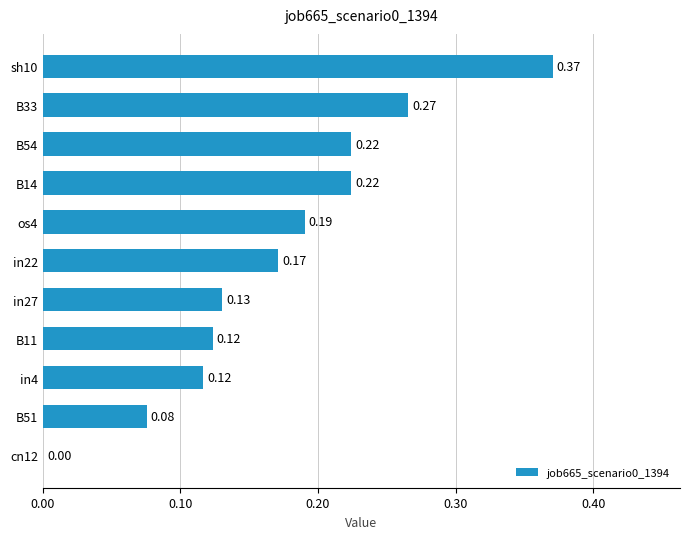

Which has a higher value, os4 or in22?

os4